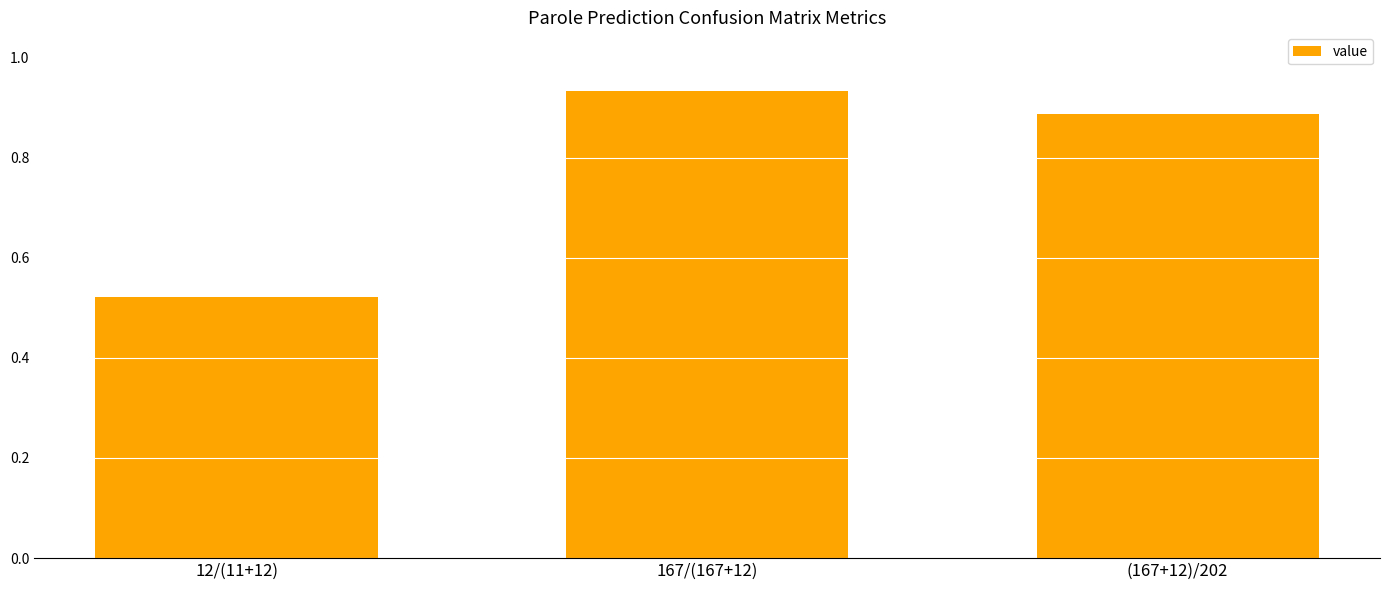

Rank the categories by value from highest to lowest.

167/(167+12), (167+12)/202, 12/(11+12)